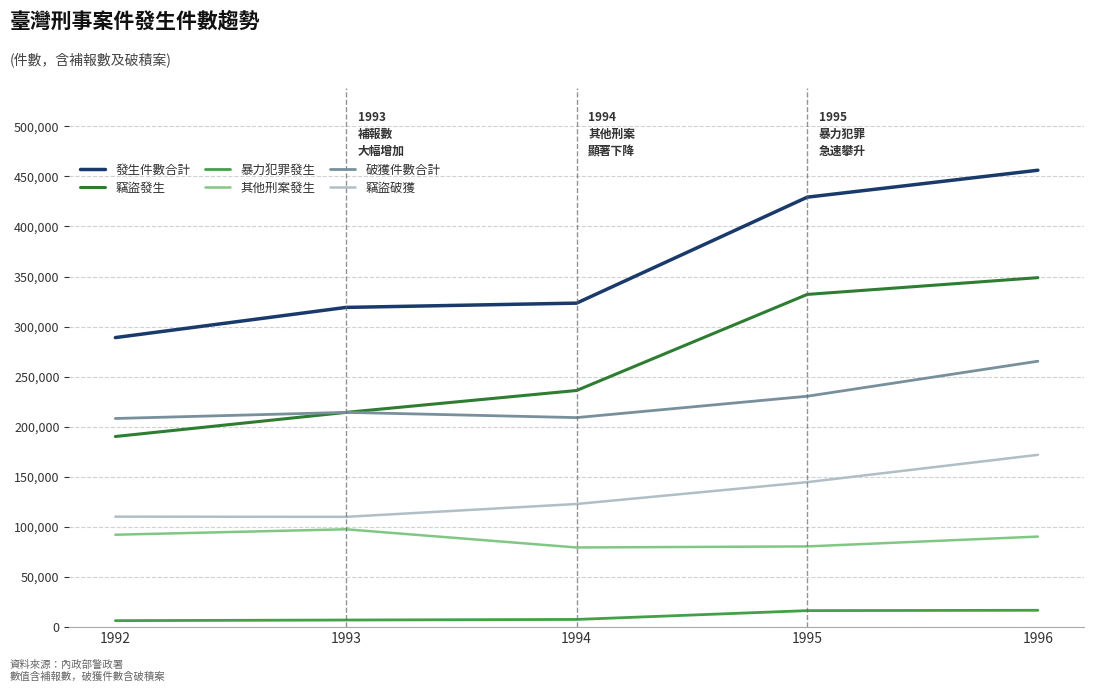

Count the number of categories in the chart.

5